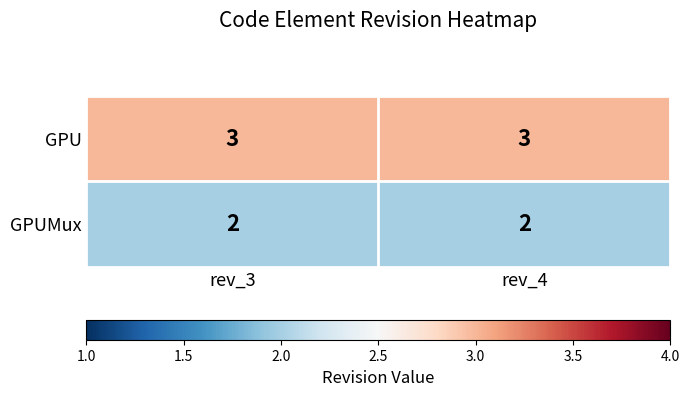

What is the greatest value displayed?

3